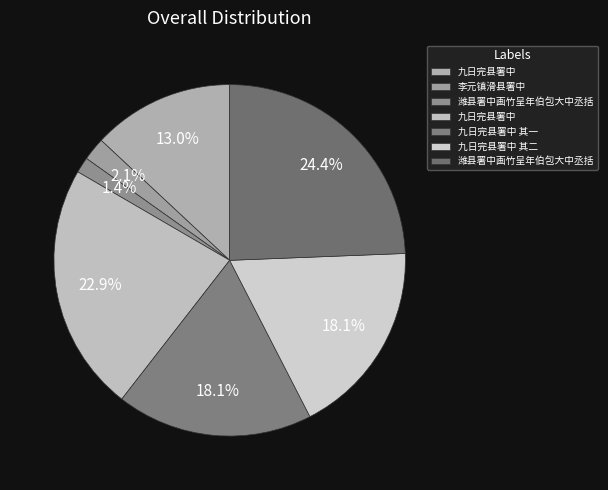

How many slices are in this pie chart?

7